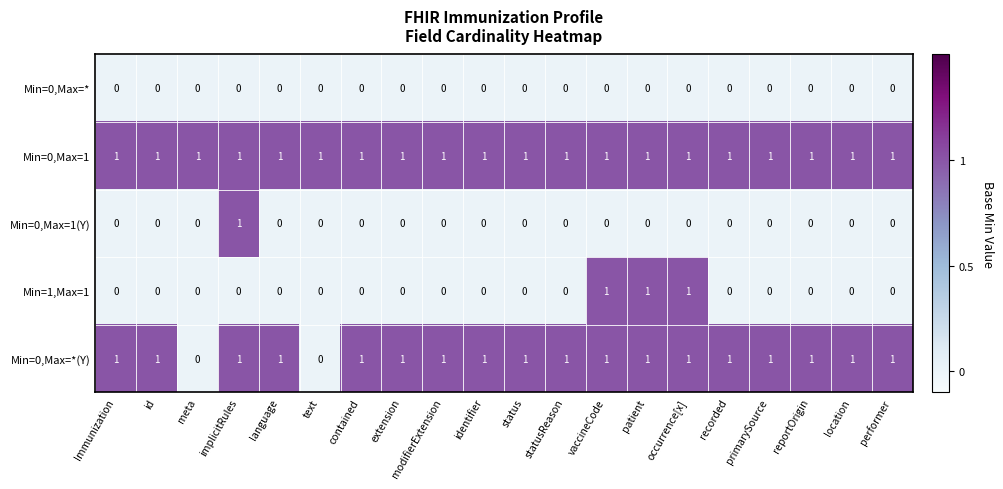

At how many categories does at least one series exceed 0?

20